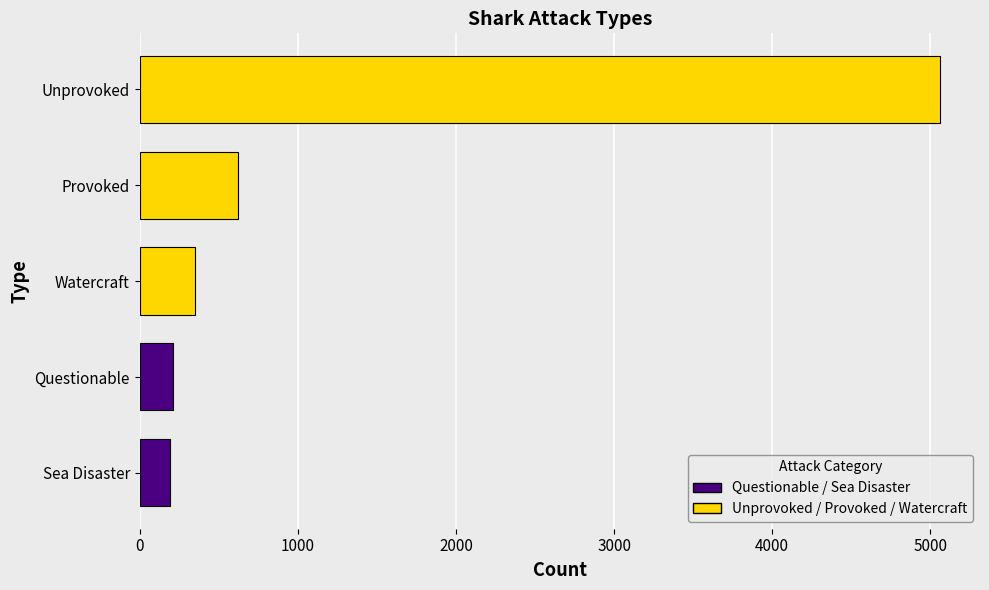

Where is the data nearest to the value 2627?

Provoked